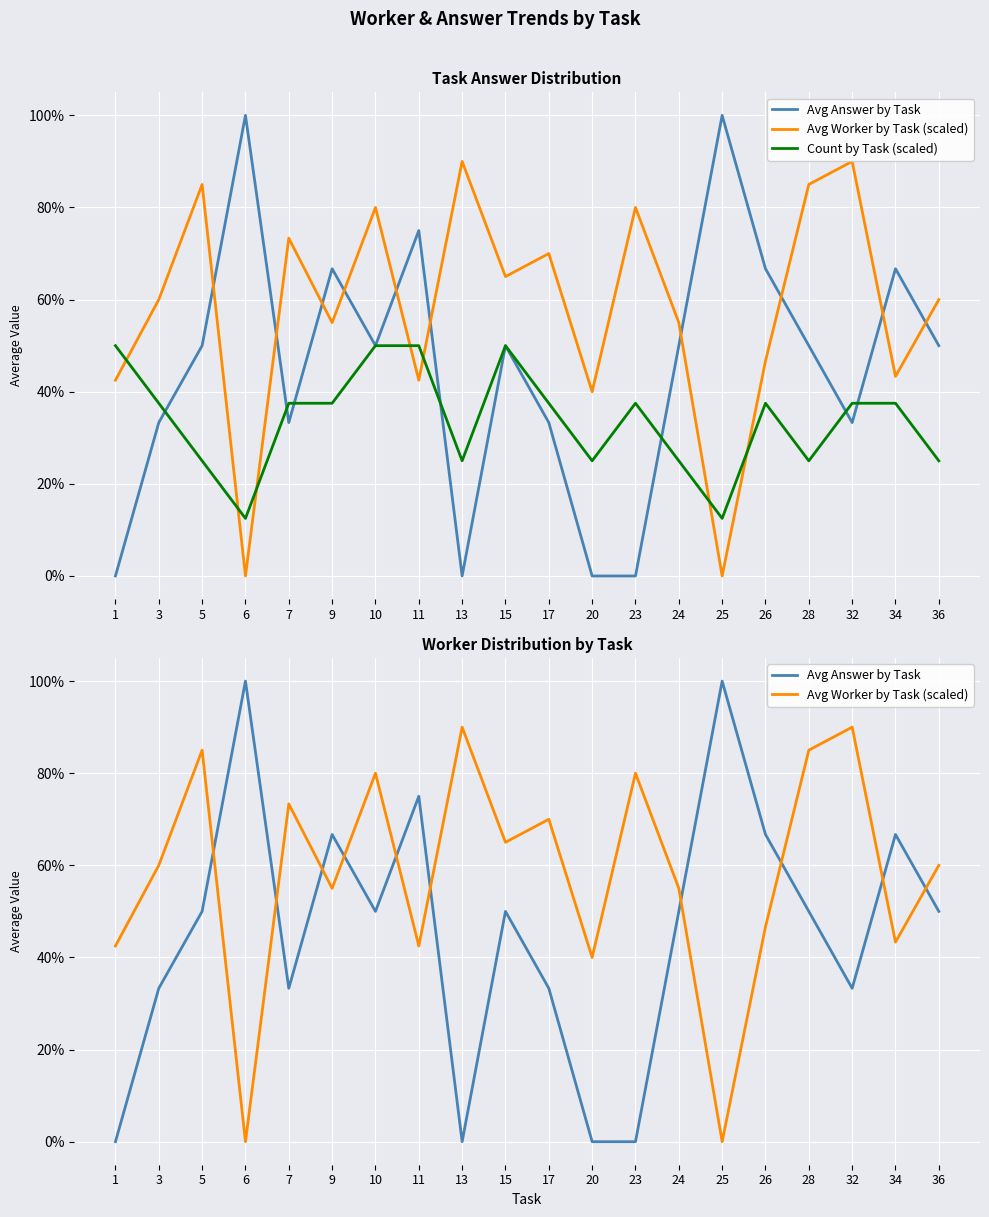

What are all the series names shown in the legend?

Avg Answer by Task, Avg Worker by Task (scaled), Count by Task (scaled)